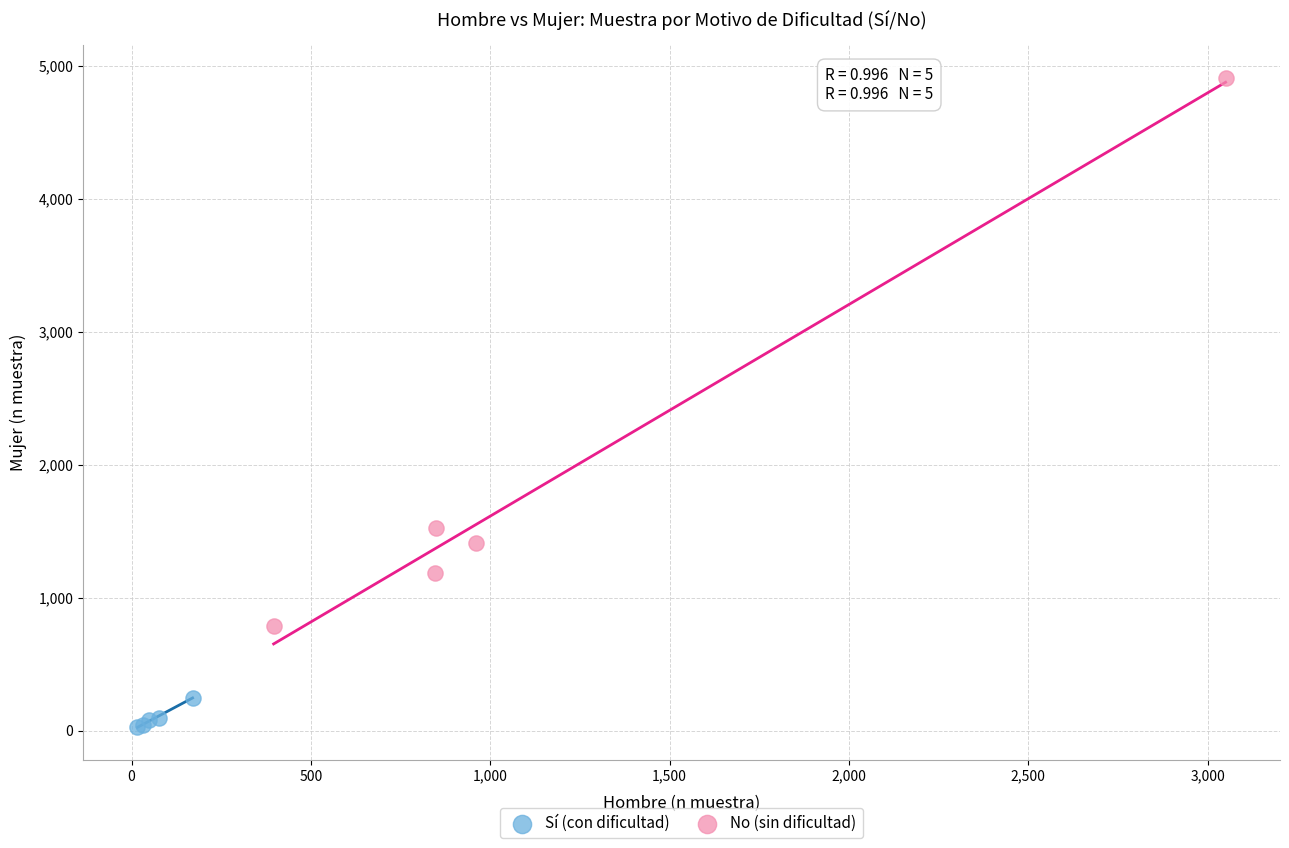

Which series reaches the maximum Y coordinate?

No (sin dificultad)